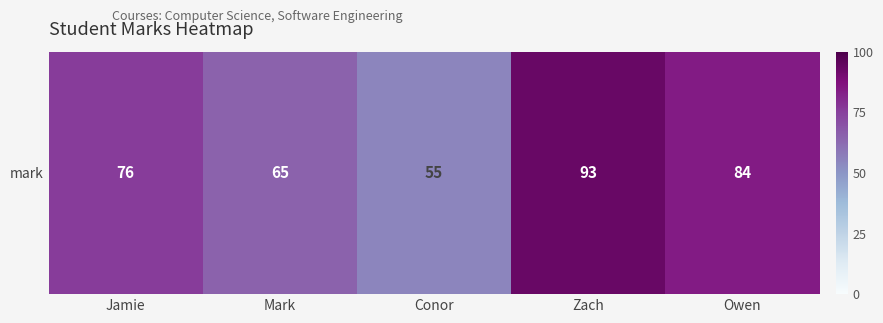

Rank the categories by value from highest to lowest.

Zach, Owen, Jamie, Mark, Conor